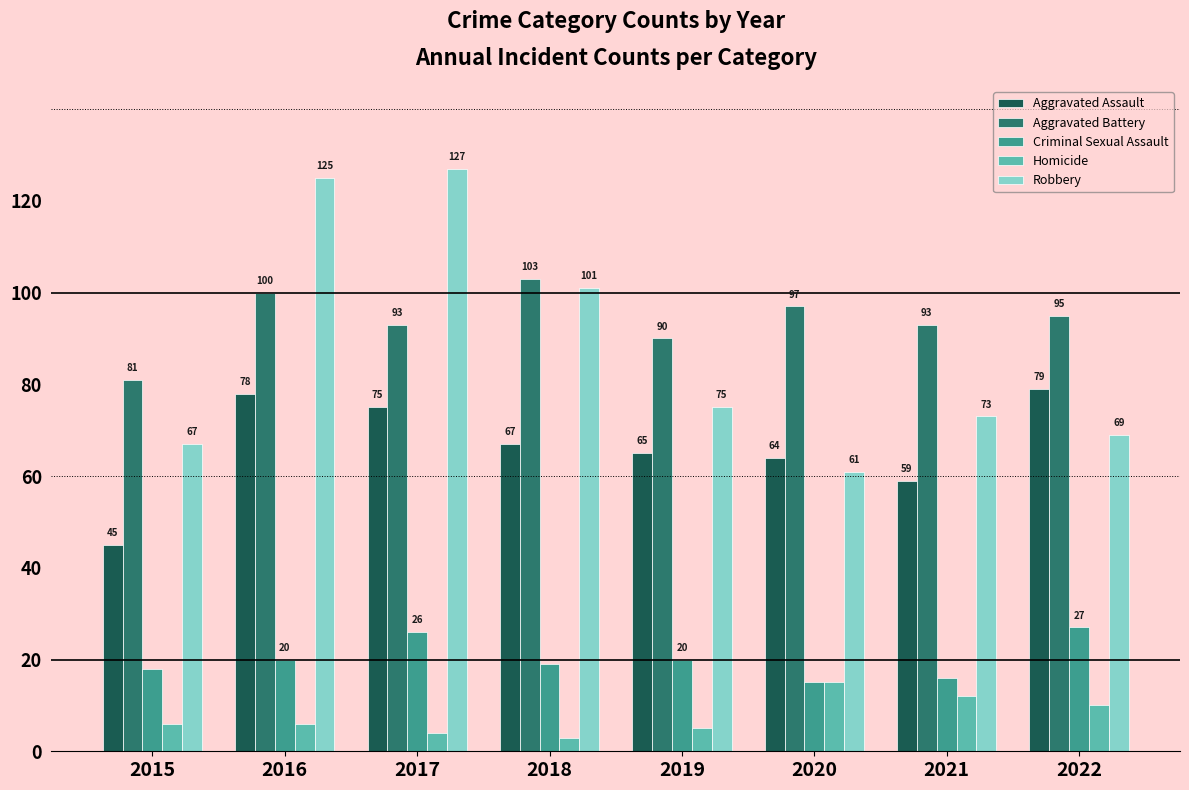

How many bars are there in total?

40